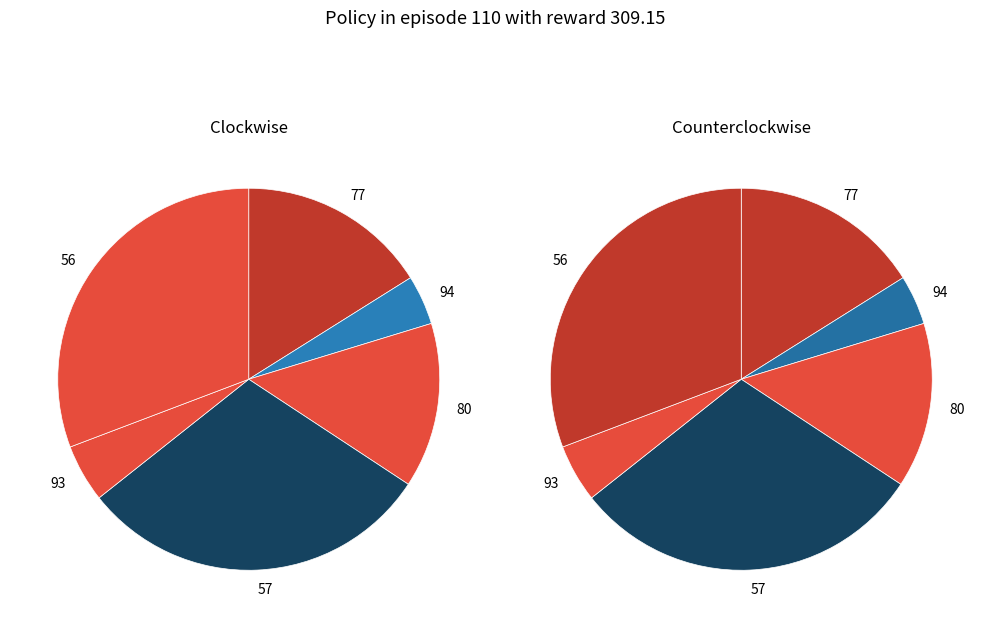

Between 57 and 80, which is larger?

57